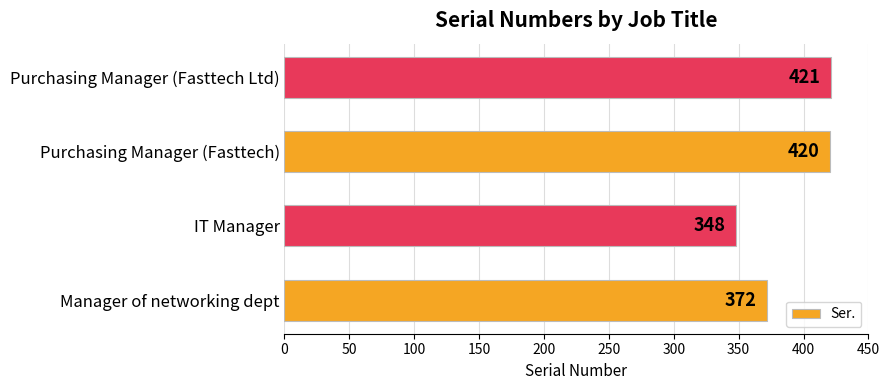

How many bars are there in total?

4